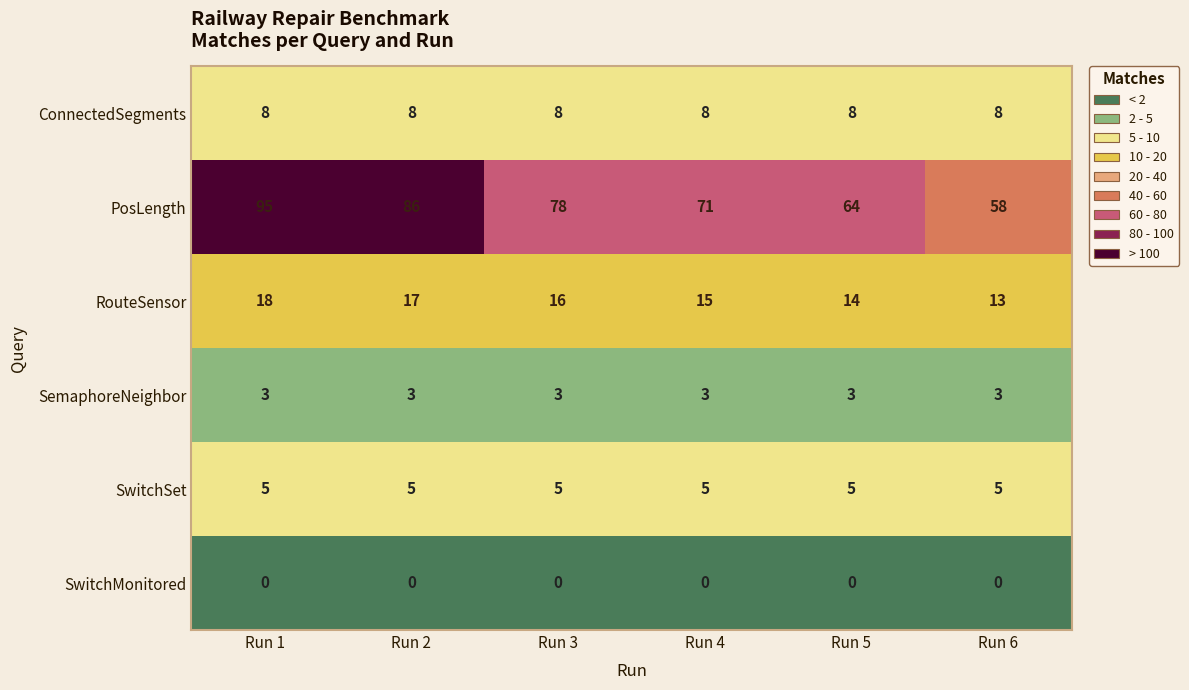

The value of ConnectedSegments at Run 1 is 14. True or false?

False